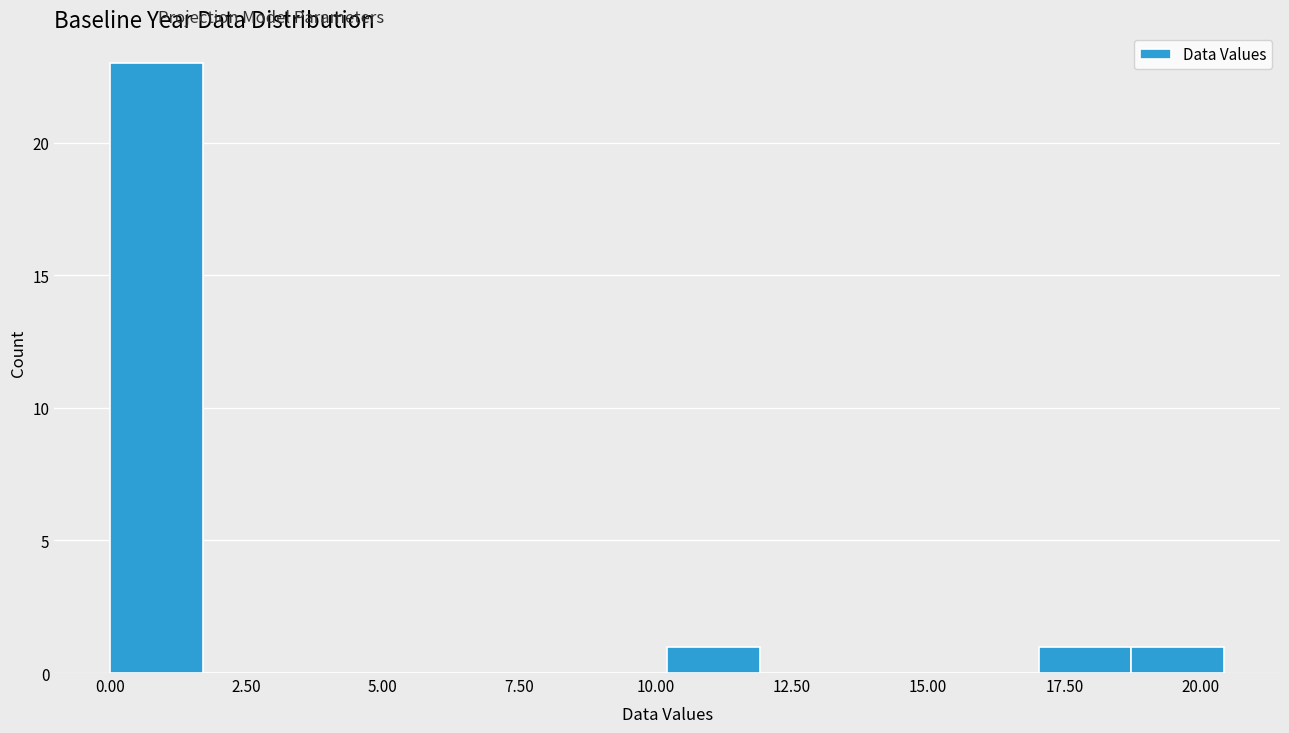

Around what value on the x-axis is the tallest bar? Give the approximate position of its centre, as read against the axis.

1.0